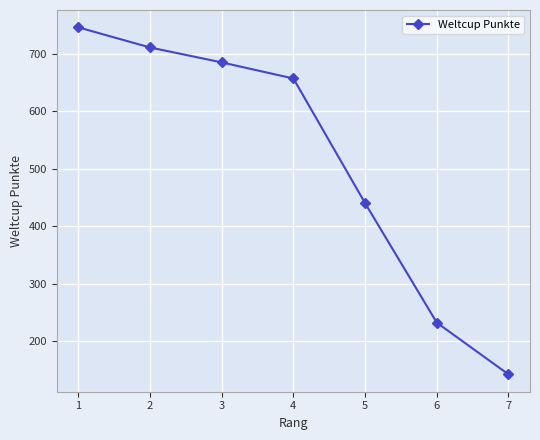

What is the greatest value displayed?

746